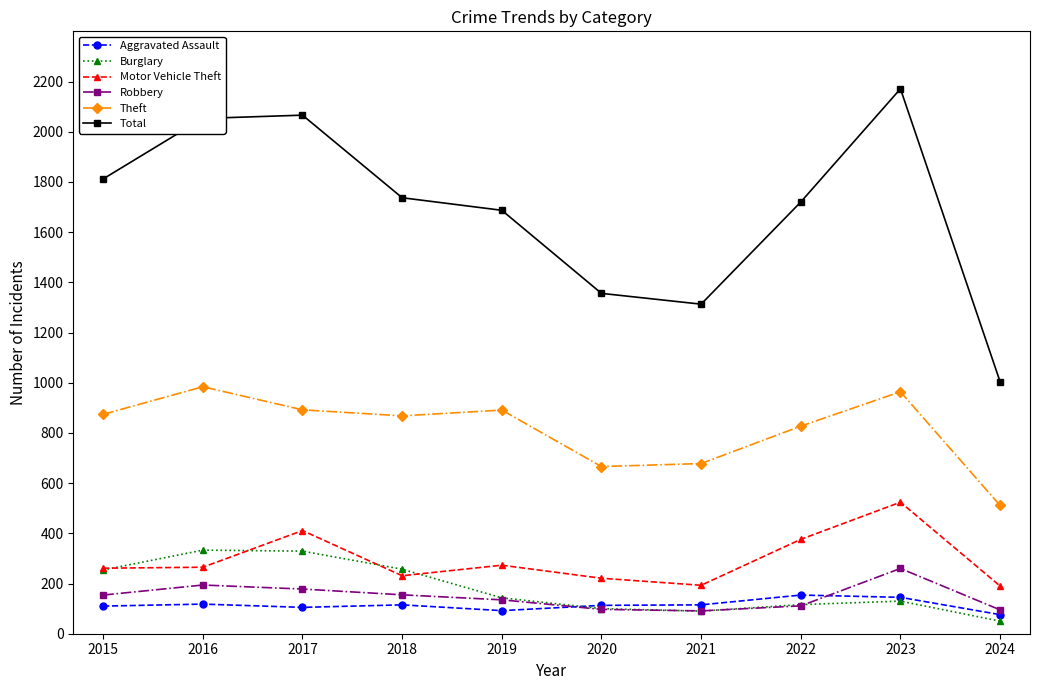

At which category does Theft reach its first local peak?

2016